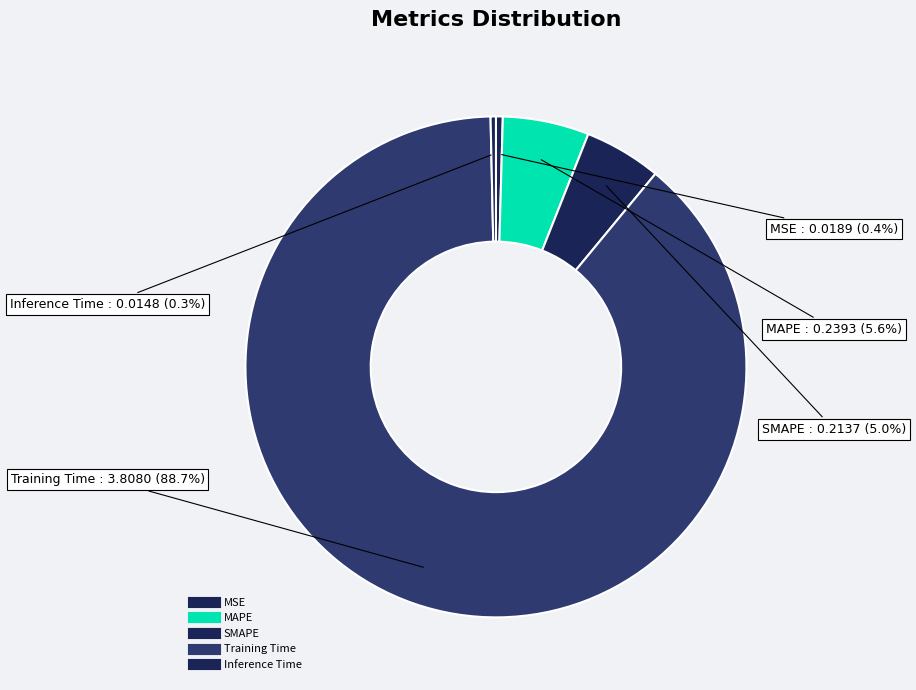

How many segments does this pie chart have?

5